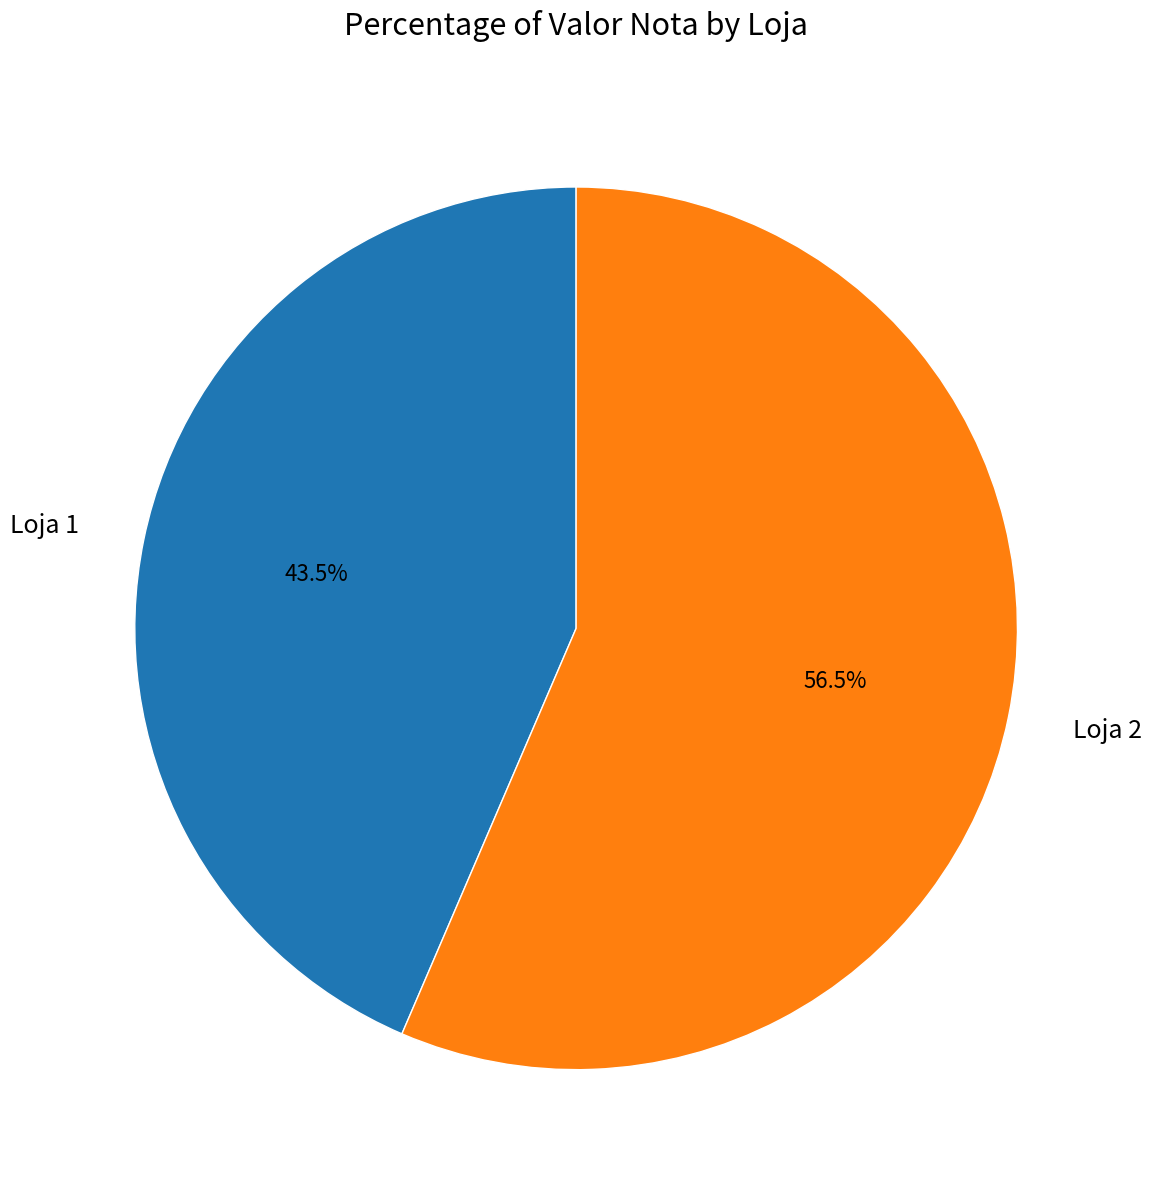

Rank the categories by value from highest to lowest.

Loja 2, Loja 1